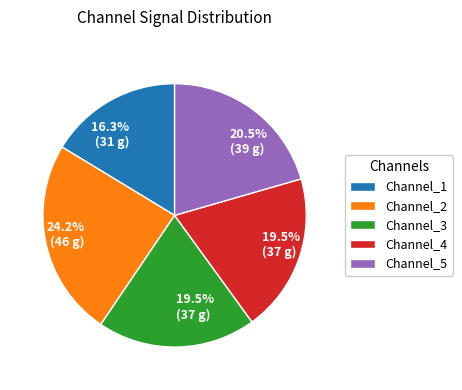

How much of the chart is everything except Channel_5?

79.5%